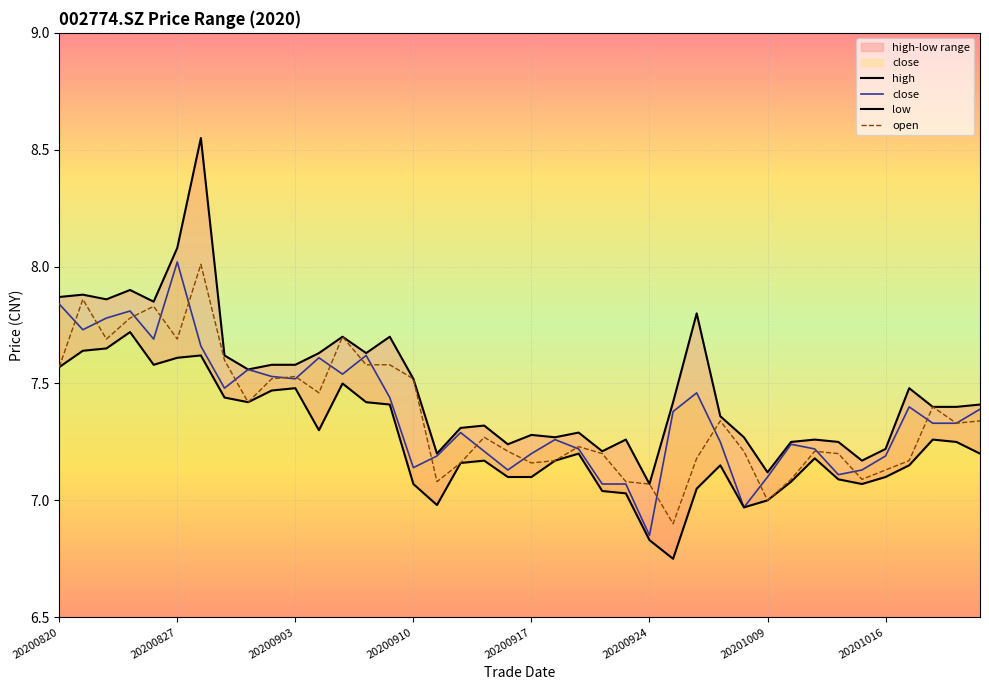

Reading left to right, what are all the values shown in this chart?

high: 7.9	7.9	7.9	7.9	7.8	8.1	8.6	7.6	7.6	7.6	7.6	7.6	7.7	7.6	7.7	7.5	7.2	7.3	7.3	7.2	7.3	7.3	7.3	7.2	7.3	7.1	7.4	7.8	7.4	7.3	7.1	7.2	7.3	7.2	7.2	7.2	7.5	7.4	7.4	7.4
close: 7.8	7.7	7.8	7.8	7.7	8.0	7.7	7.5	7.6	7.5	7.5	7.6	7.5	7.6	7.4	7.1	7.2	7.3	7.2	7.1	7.2	7.3	7.2	7.1	7.1	6.8	7.4	7.5	7.2	7.0	7.1	7.2	7.2	7.1	7.1	7.2	7.4	7.3	7.3	7.4
low: 7.6	7.6	7.7	7.7	7.6	7.6	7.6	7.4	7.4	7.5	7.5	7.3	7.5	7.4	7.4	7.1	7.0	7.2	7.2	7.1	7.1	7.2	7.2	7.0	7.0	6.8	6.8	7.0	7.2	7.0	7.0	7.1	7.2	7.1	7.1	7.1	7.2	7.3	7.2	7.2
open: 7.6	7.9	7.7	7.8	7.8	7.7	8.0	7.6	7.4	7.5	7.5	7.5	7.7	7.6	7.6	7.5	7.1	7.2	7.3	7.2	7.2	7.2	7.2	7.2	7.1	7.1	6.9	7.2	7.3	7.2	7.0	7.1	7.2	7.2	7.1	7.1	7.2	7.4	7.3	7.3